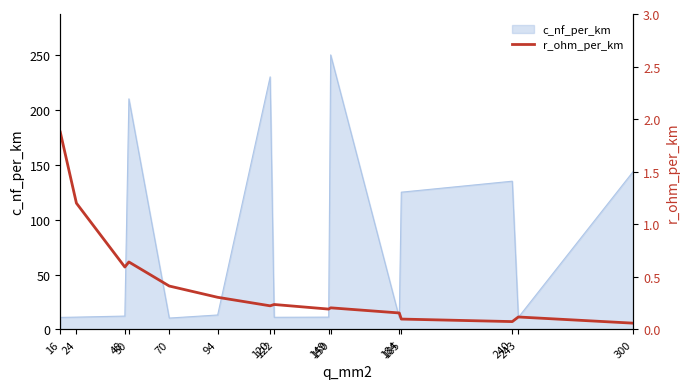

Where is the first local maximum?

50